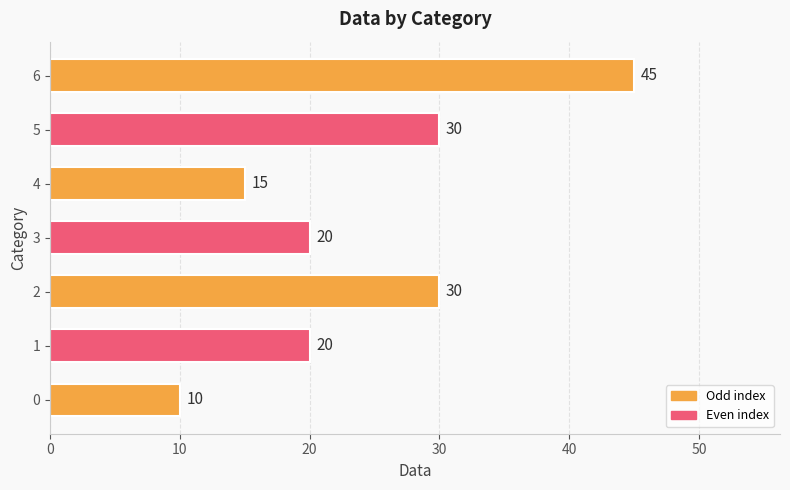

What is the ratio of the value at 0 to the value at 2?

0.3